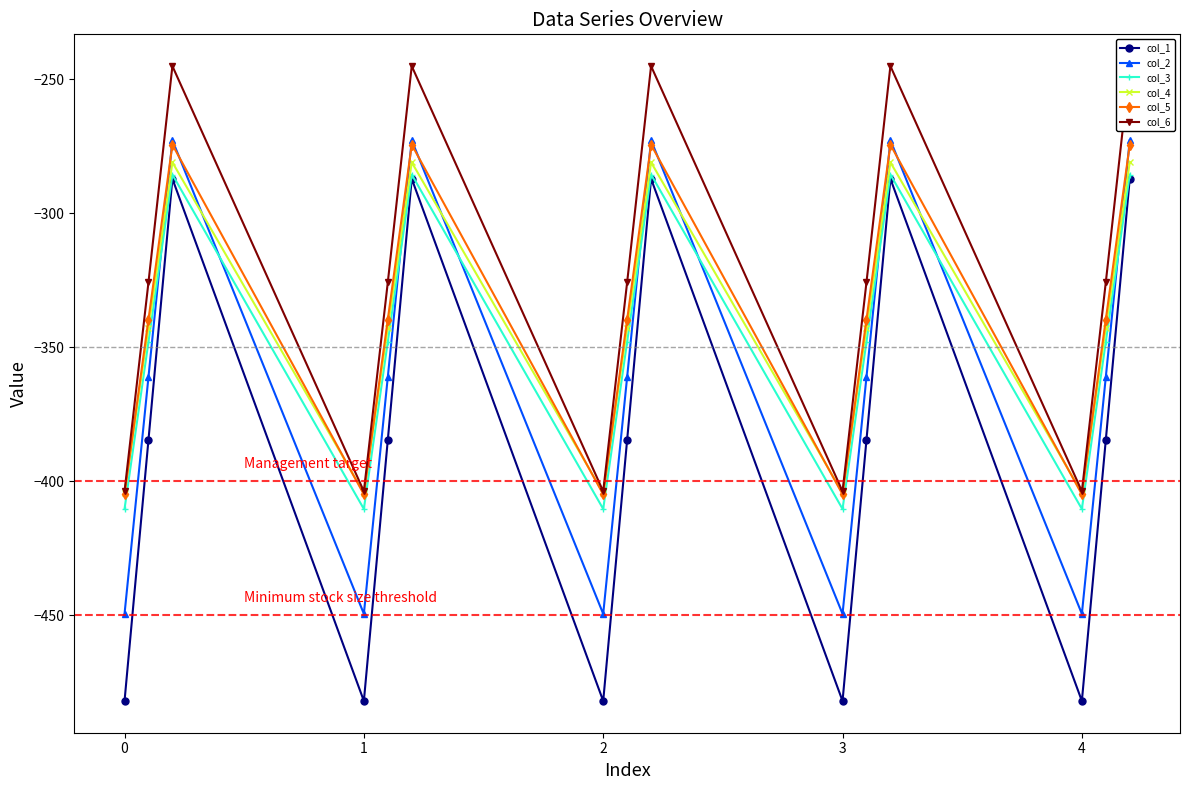

In col_4, how many points are lower than both neighbors (excluding endpoints)?

4